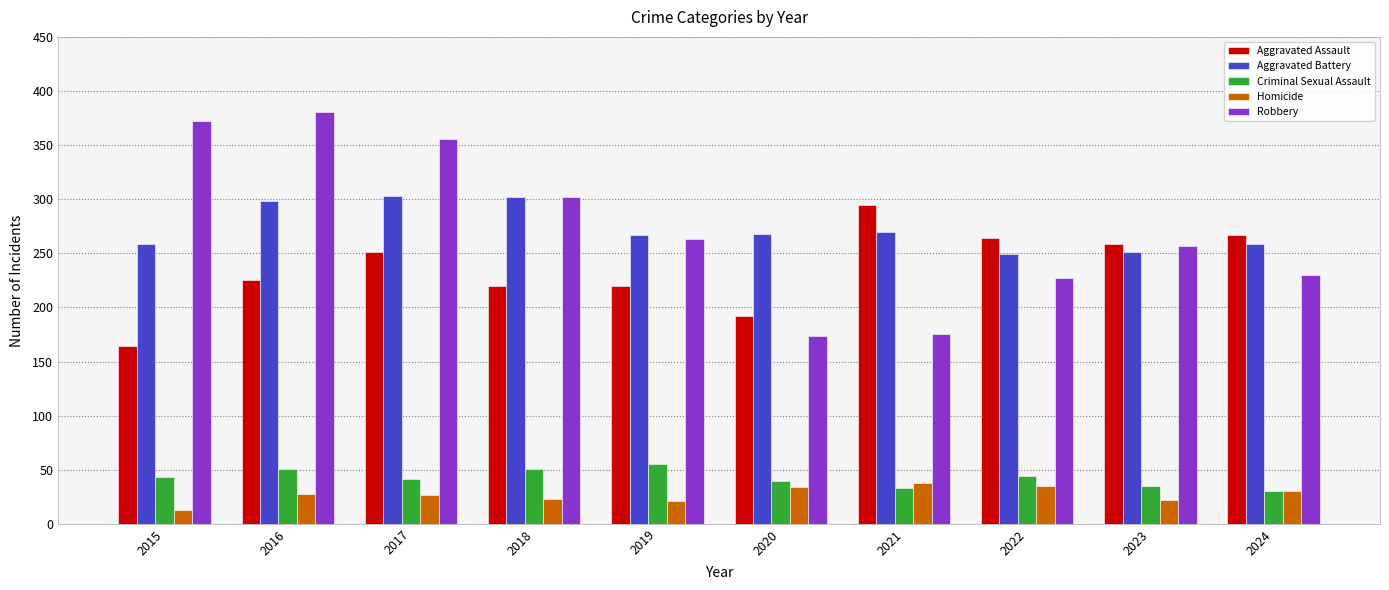

What is the value of the Robbery bar at the 5th from the left?

263